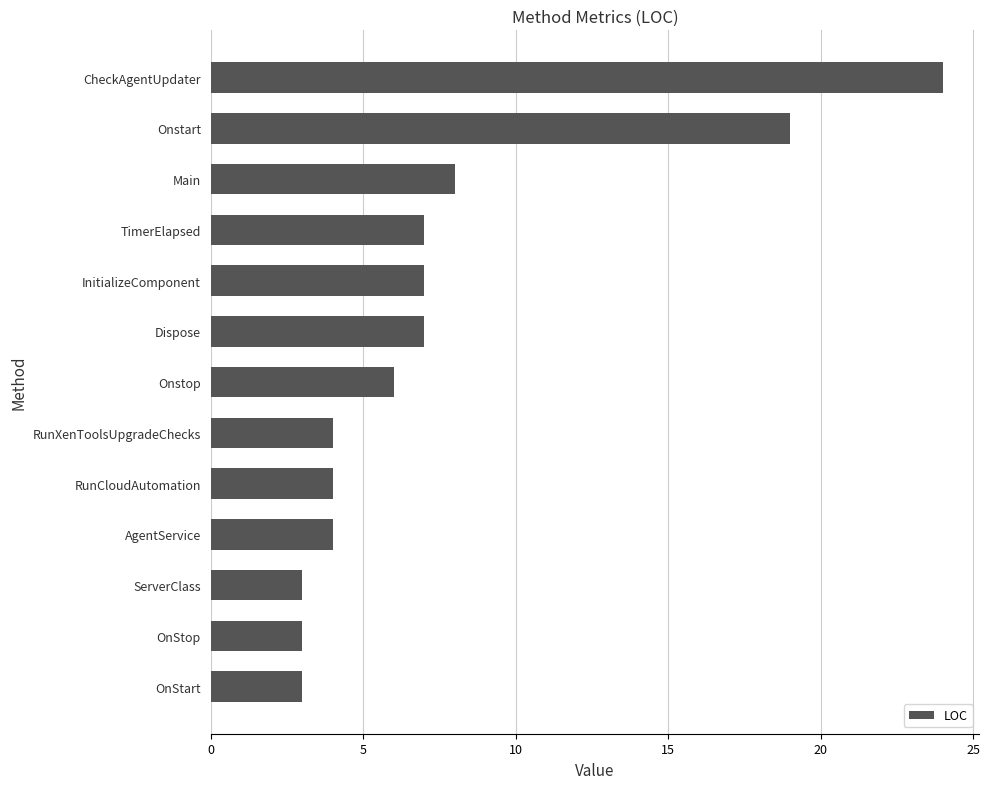

At which label is the value closest to 13?

Main